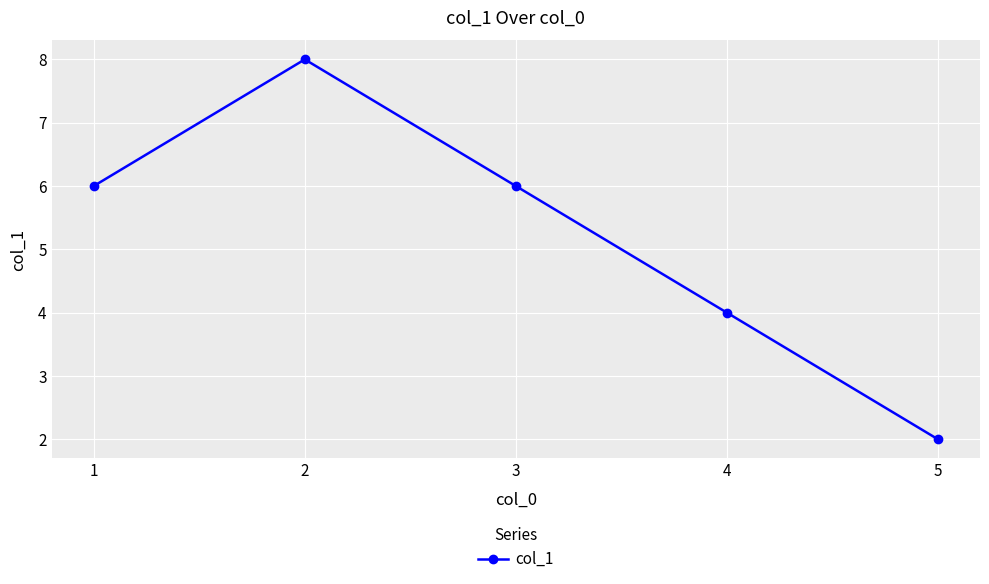

At which category does the data reach its first local peak?

2